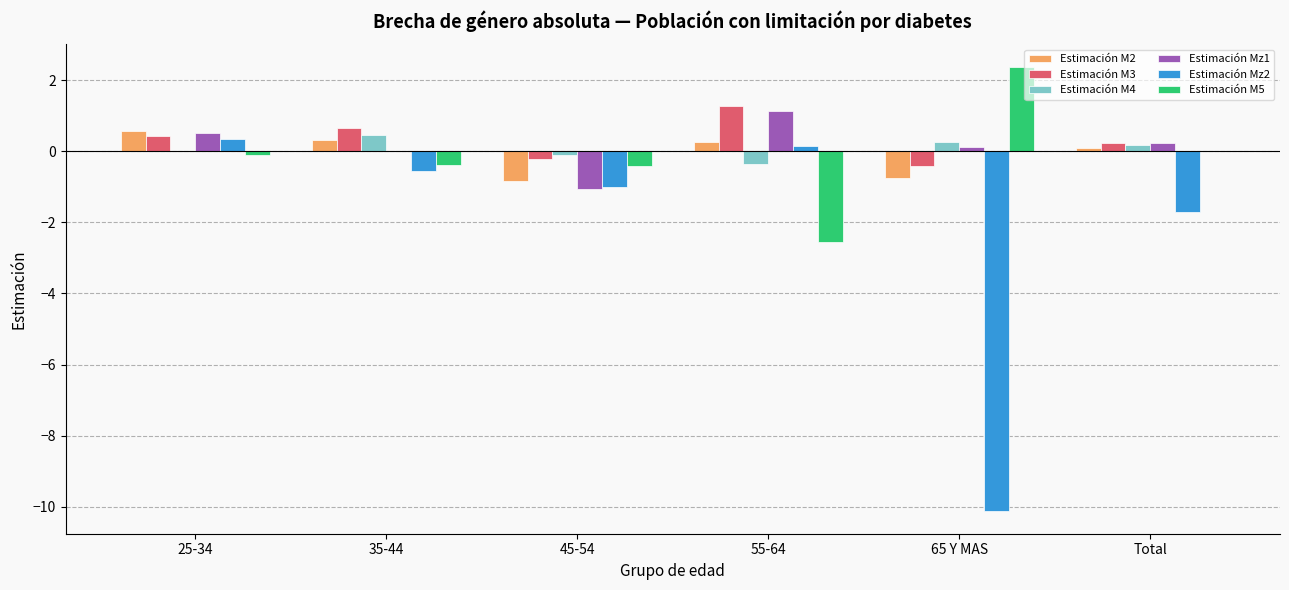

What is the sum of all Estimación Mz2 values?

-12.9